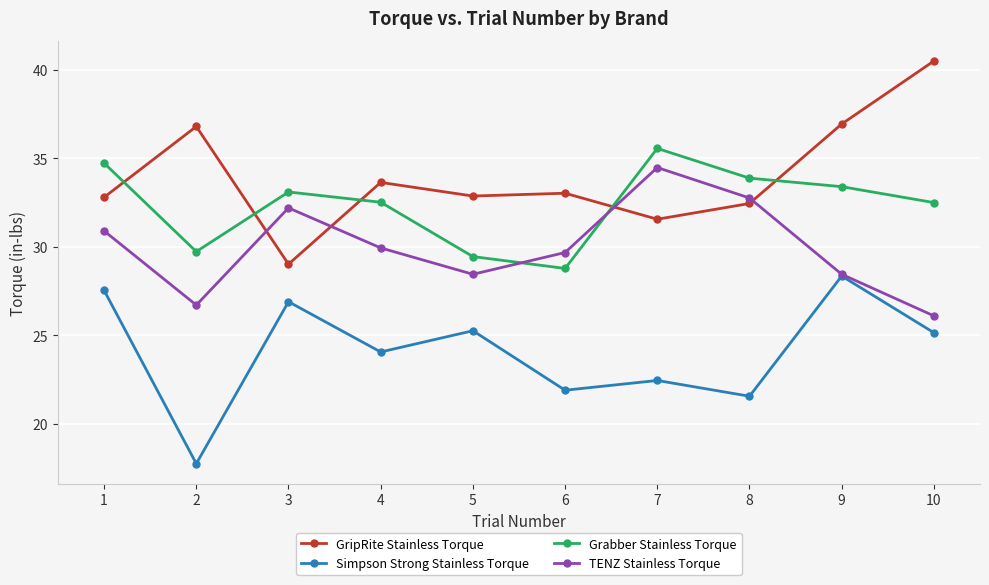

True or false: Simpson Strong Stainless Torque and Grabber Stainless Torque intersect in this chart.

False